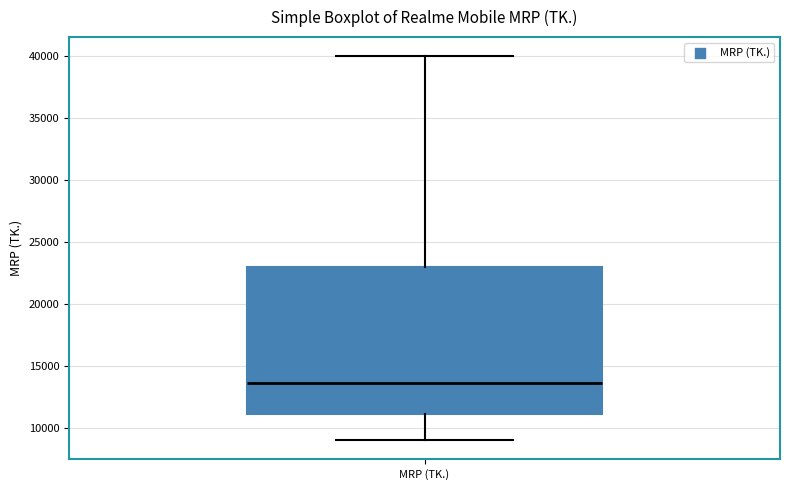

Read this box plot against the y-axis: the position of the median line, the range covered by the box, and the ends of both whiskers. The values are not printed on the chart, so give them approximately, as read against the axis.

median 13500, box 11000 to 23000, whiskers 9000 to 40000